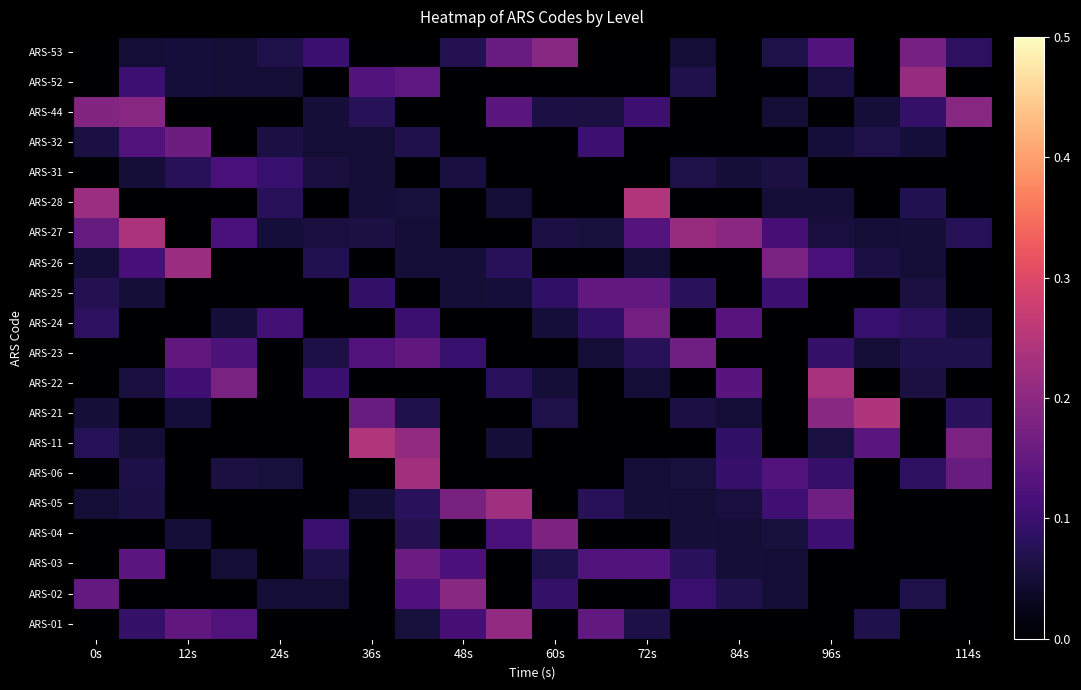

Reading left to right, what are all the values shown in this chart?

ARS-01: 0.0	0.1	0.1	0.1	0.0	0.0	0.0	0.1	0.1	0.2	0.0	0.1	0.1	0.0	0.0	0.0	0.0	0.1	0.0	0.0
ARS-02: 0.1	0.0	0.0	0.0	0.1	0.1	0.0	0.1	0.2	0.0	0.1	0.0	0.0	0.1	0.1	0.1	0.0	0.0	0.1	0.0
ARS-03: 0.0	0.1	0.0	0.1	0.0	0.1	0.0	0.2	0.1	0.0	0.1	0.1	0.1	0.1	0.1	0.1	0.0	0.0	0.0	0.0
ARS-04: 0.0	0.0	0.1	0.0	0.0	0.1	0.0	0.1	0.0	0.1	0.2	0.0	0.0	0.1	0.1	0.1	0.1	0.0	0.0	0.0
ARS-05: 0.1	0.1	0.0	0.0	0.0	0.0	0.1	0.1	0.2	0.2	0.0	0.1	0.1	0.1	0.1	0.1	0.2	0.0	0.0	0.0
ARS-06: 0.0	0.1	0.0	0.1	0.1	0.0	0.0	0.2	0.0	0.0	0.0	0.0	0.1	0.1	0.1	0.1	0.1	0.0	0.1	0.2
ARS-11: 0.1	0.1	0.0	0.0	0.0	0.0	0.2	0.2	0.0	0.1	0.0	0.0	0.0	0.0	0.1	0.0	0.1	0.1	0.0	0.2
ARS-21: 0.1	0.0	0.1	0.0	0.0	0.0	0.2	0.1	0.0	0.0	0.1	0.0	0.0	0.1	0.1	0.0	0.2	0.2	0.0	0.1
ARS-22: 0.0	0.1	0.1	0.2	0.0	0.1	0.0	0.0	0.0	0.1	0.1	0.0	0.1	0.0	0.1	0.0	0.2	0.0	0.1	0.0
ARS-23: 0.0	0.0	0.1	0.1	0.0	0.1	0.1	0.1	0.1	0.0	0.0	0.1	0.1	0.2	0.0	0.0	0.1	0.1	0.1	0.1
ARS-24: 0.1	0.0	0.0	0.1	0.1	0.0	0.0	0.1	0.0	0.0	0.1	0.1	0.2	0.0	0.1	0.0	0.0	0.1	0.1	0.1
ARS-25: 0.1	0.1	0.0	0.0	0.0	0.0	0.1	0.0	0.1	0.1	0.1	0.1	0.1	0.1	0.0	0.1	0.0	0.0	0.1	0.0
ARS-26: 0.1	0.1	0.2	0.0	0.0	0.1	0.0	0.1	0.1	0.1	0.0	0.0	0.1	0.0	0.0	0.2	0.1	0.1	0.1	0.0
ARS-27: 0.2	0.2	0.0	0.1	0.1	0.1	0.1	0.1	0.0	0.0	0.1	0.1	0.1	0.2	0.2	0.1	0.1	0.1	0.1	0.1
ARS-28: 0.2	0.0	0.0	0.0	0.1	0.0	0.1	0.1	0.0	0.1	0.0	0.0	0.2	0.0	0.0	0.1	0.1	0.0	0.1	0.0
ARS-31: 0.0	0.1	0.1	0.1	0.1	0.1	0.1	0.0	0.1	0.0	0.0	0.0	0.0	0.1	0.1	0.1	0.0	0.0	0.0	0.0
ARS-32: 0.1	0.1	0.2	0.0	0.1	0.1	0.1	0.1	0.0	0.0	0.0	0.1	0.0	0.0	0.0	0.0	0.1	0.1	0.1	0.0
ARS-44: 0.2	0.2	0.0	0.0	0.0	0.1	0.1	0.0	0.0	0.1	0.1	0.1	0.1	0.0	0.0	0.1	0.0	0.1	0.1	0.2
ARS-52: 0.0	0.1	0.1	0.1	0.1	0.0	0.1	0.1	0.0	0.0	0.0	0.0	0.0	0.1	0.0	0.0	0.1	0.0	0.2	0.0
ARS-53: 0.0	0.1	0.1	0.1	0.1	0.1	0.0	0.0	0.1	0.2	0.2	0.0	0.0	0.1	0.0	0.1	0.1	0.0	0.2	0.1